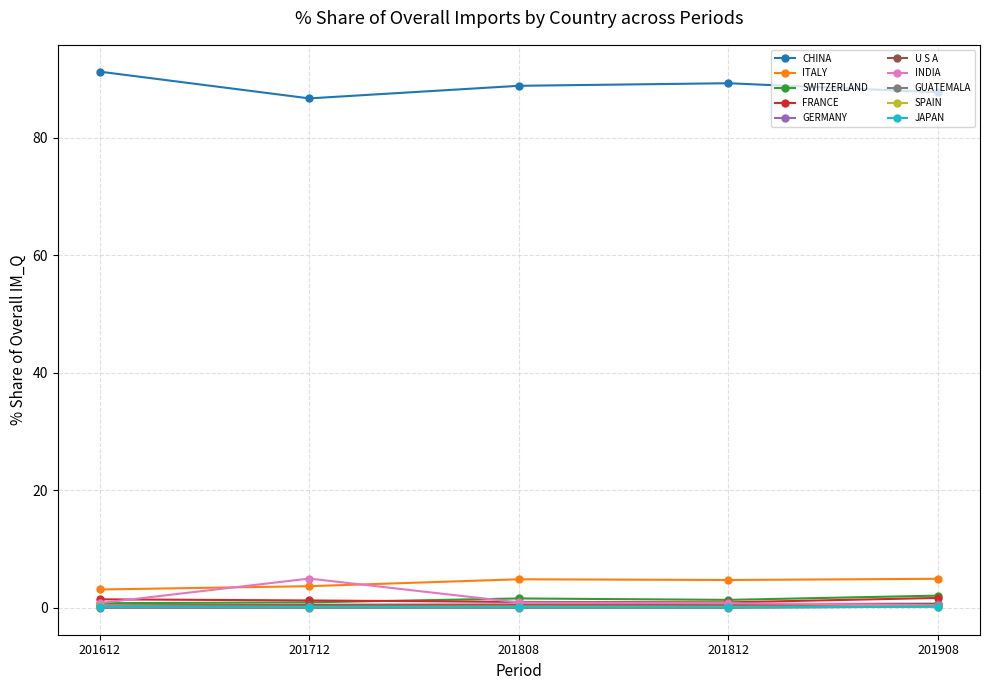

Is the value of GERMANY at 201612 greater than the value of CHINA at 201808?

No